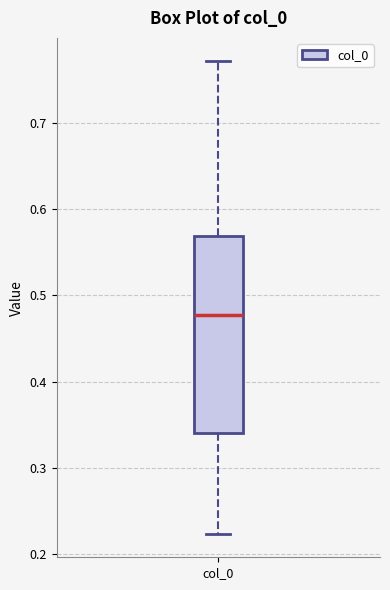

Where is the lower edge of the box for col_0 on the y-axis? The values are not printed on the chart, so give them approximately, as read against the axis.

0.34